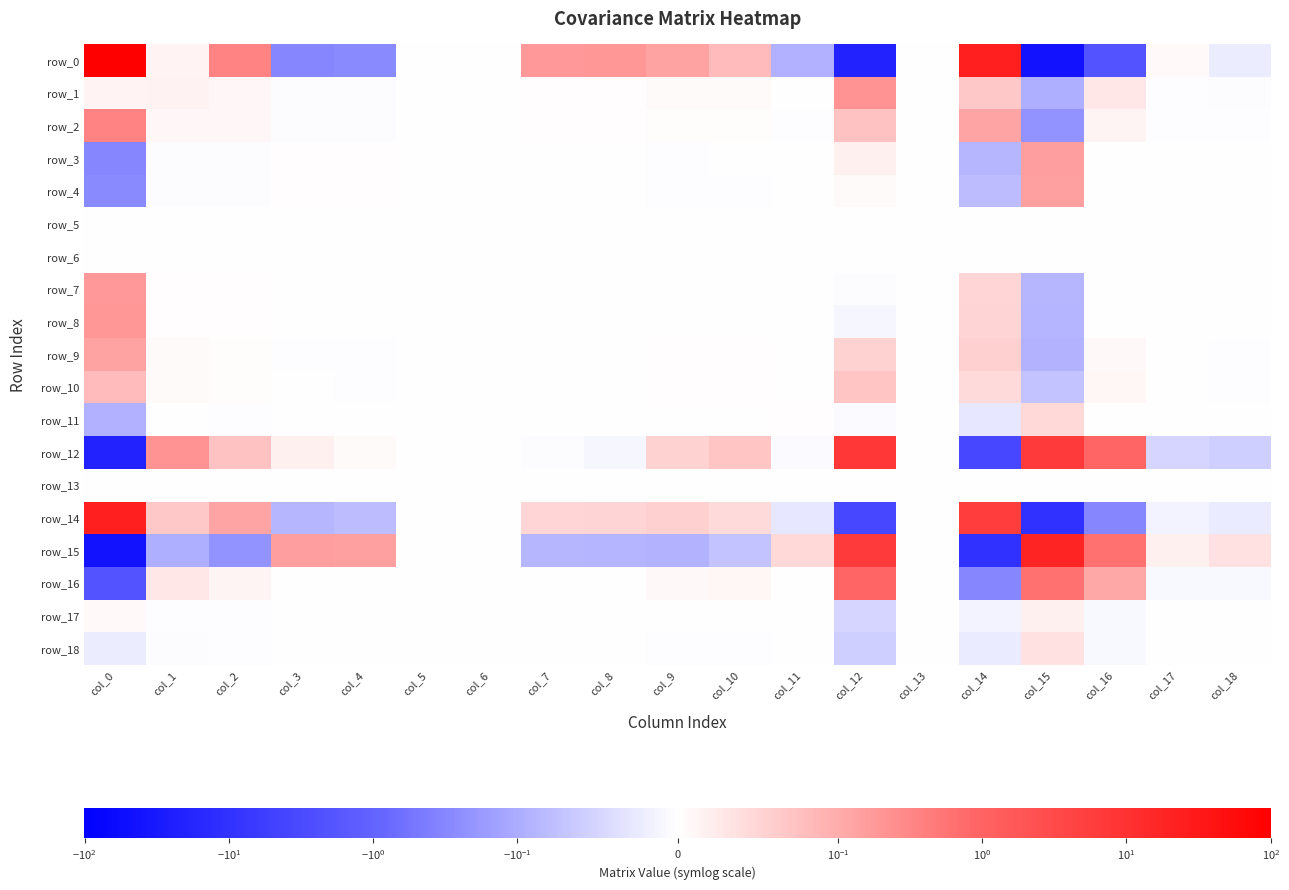

How many values in row_10 are above zero?

10